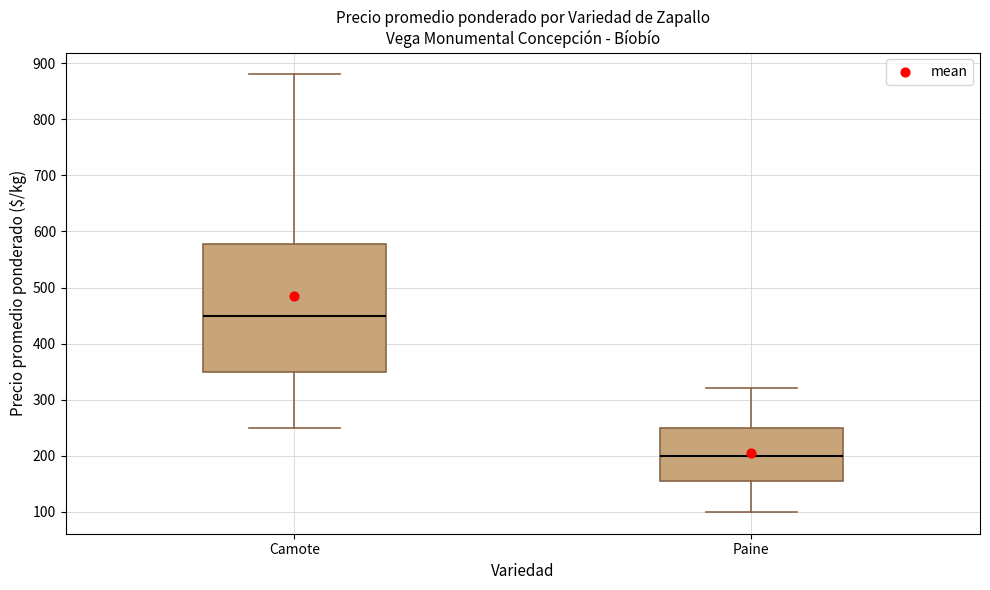

Reading left to right, transcribe this box plot: for each box, give where its median line is, the range the box spans, and where its two whiskers end, as read against the y-axis. The values are not printed on the chart, so give them approximately, as read against the axis.

Camote: median 450, box 350 to 580, whiskers 250 to 880
Paine: median 200, box 160 to 250, whiskers 100 to 320